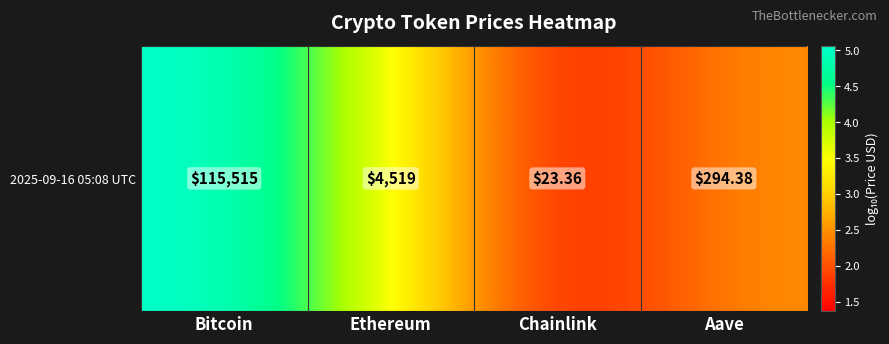

Which has a higher value, Ethereum or Chainlink?

Ethereum